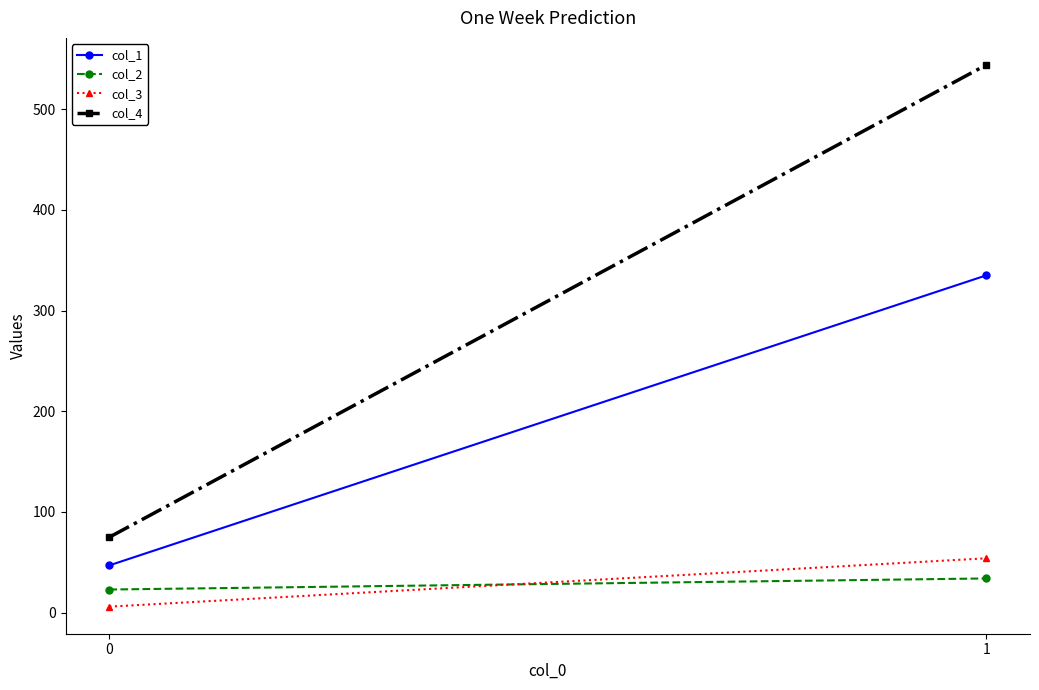

At 1, list the series in order from largest to smallest.

col_4, col_1, col_3, col_2